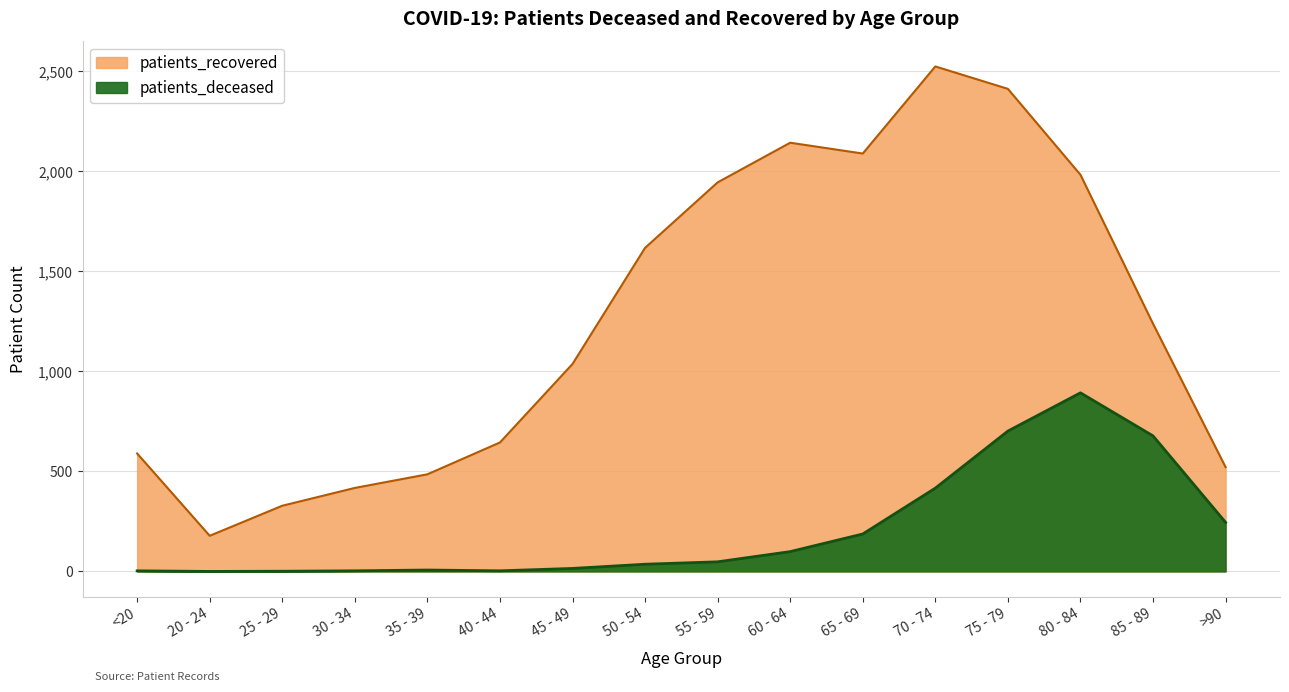

How many data points in patients_deceased are less than 48?

8